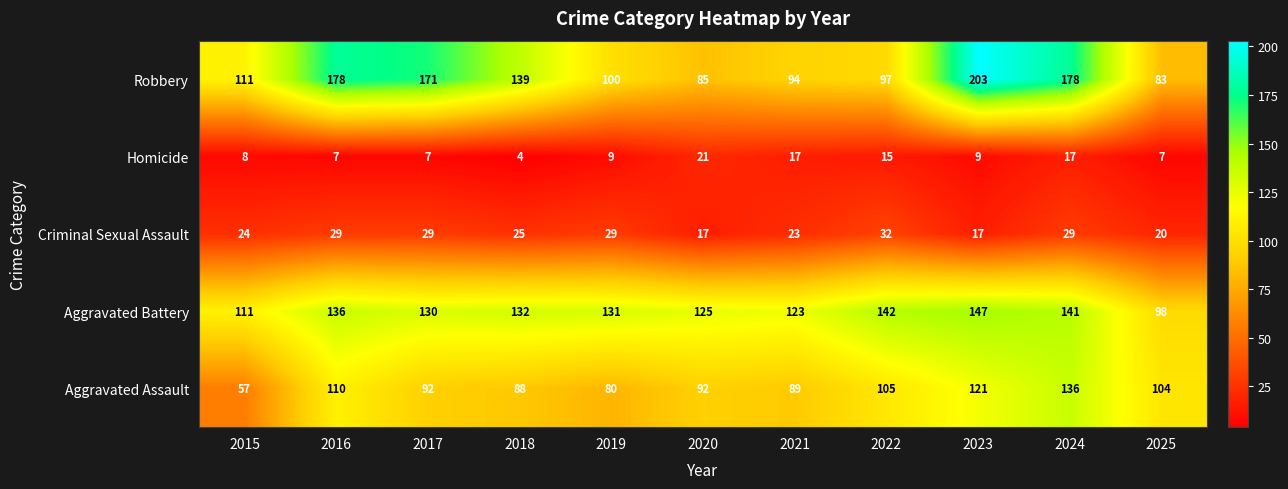

Between 2018 and 2023, which series saw the biggest shift?

Robbery